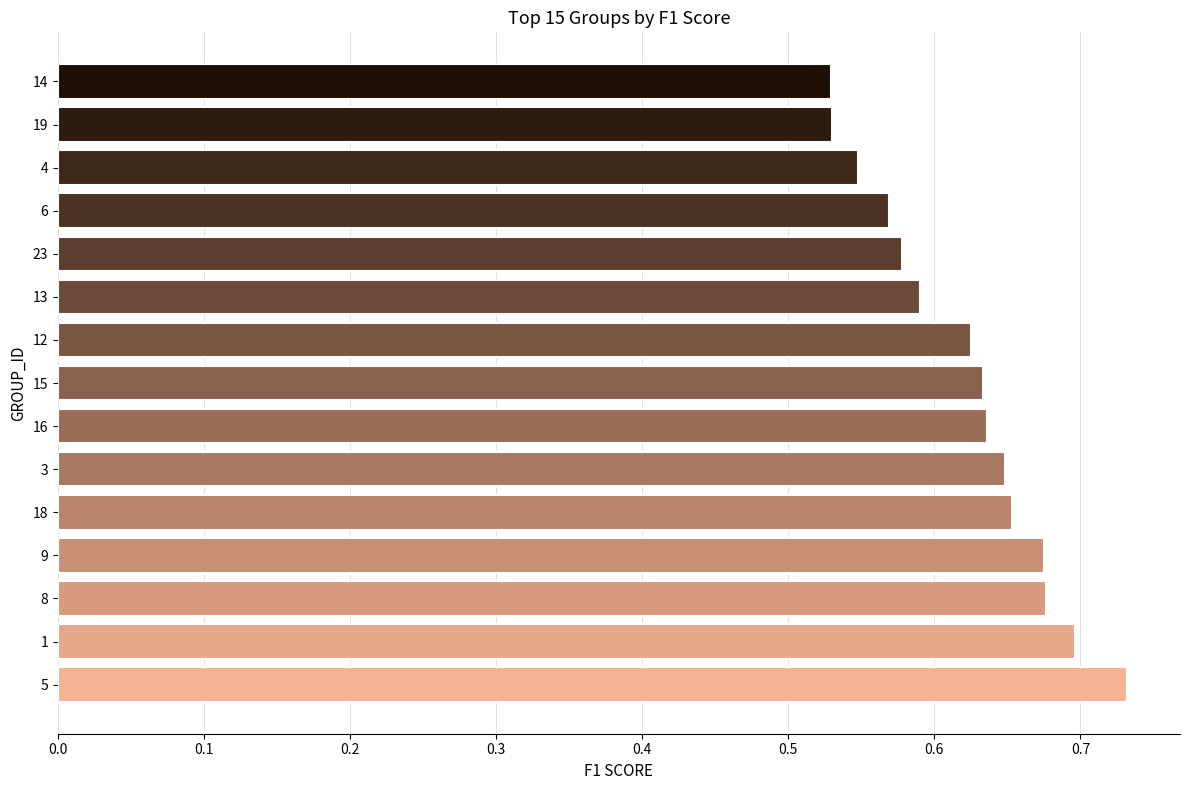

Which category has the highest value across all series?

5